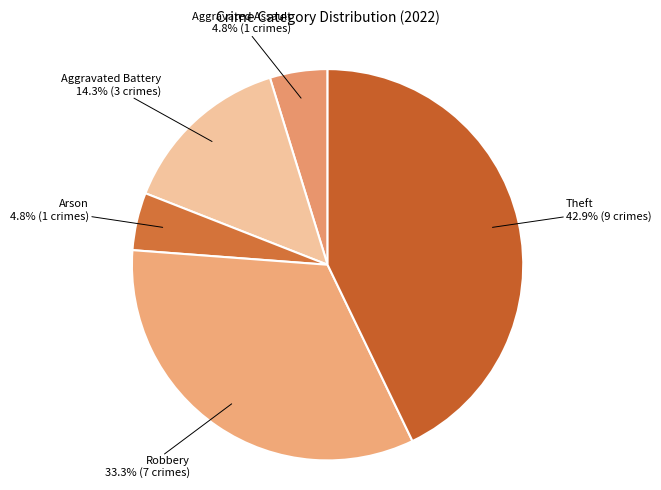

What is the ratio of the value at Arson to the value at Aggravated Battery?

0.3